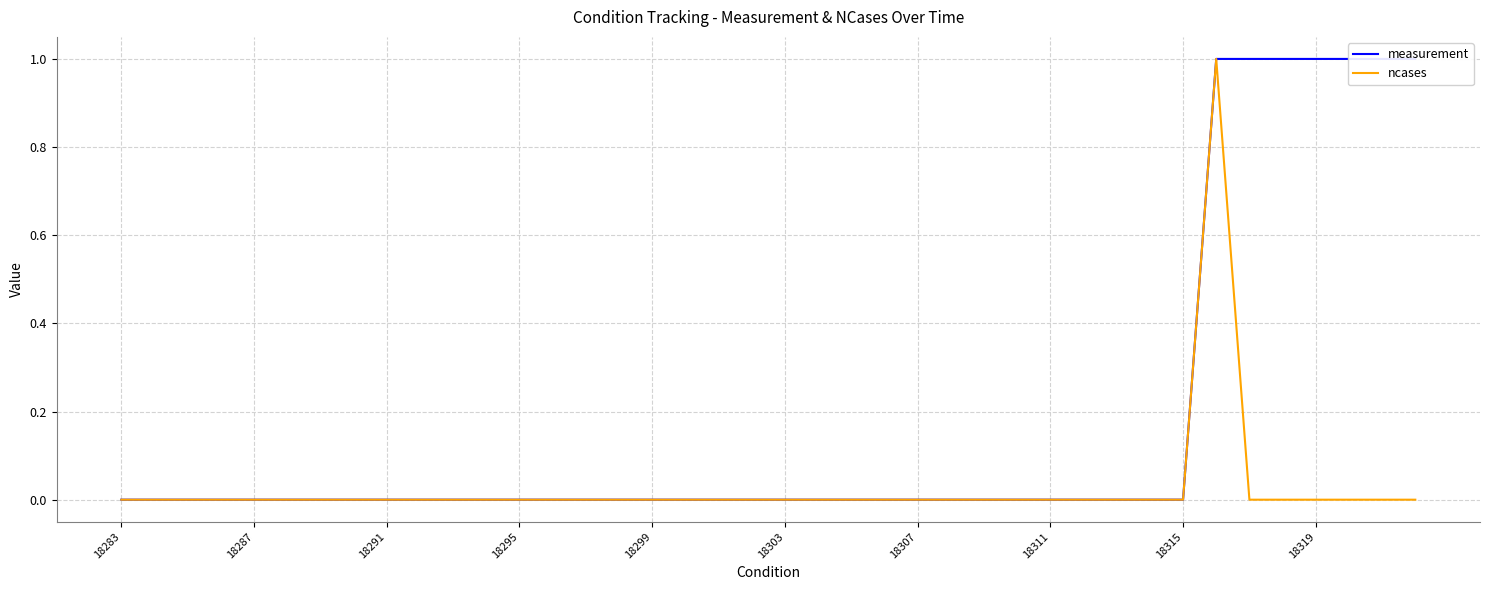

True or false: measurement and ncases cross at least once.

False